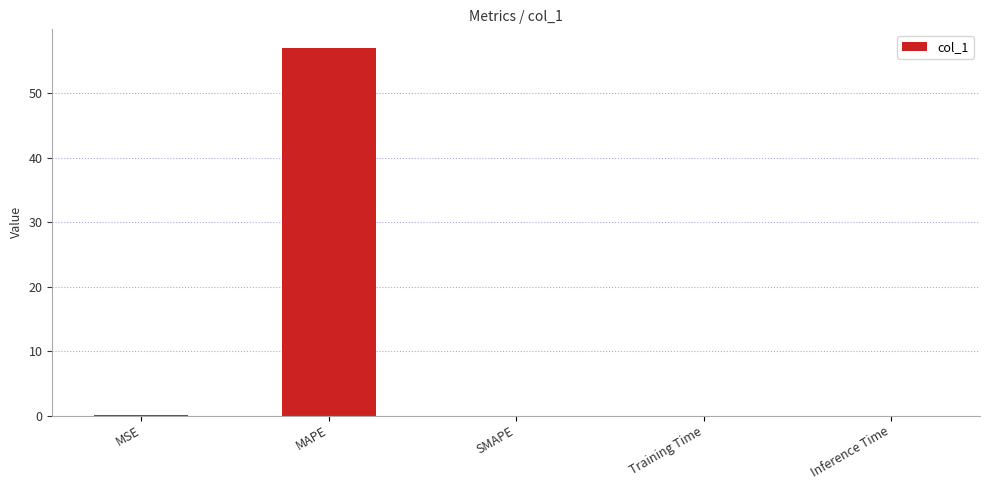

The value at MAPE is 88.8. True or false?

False